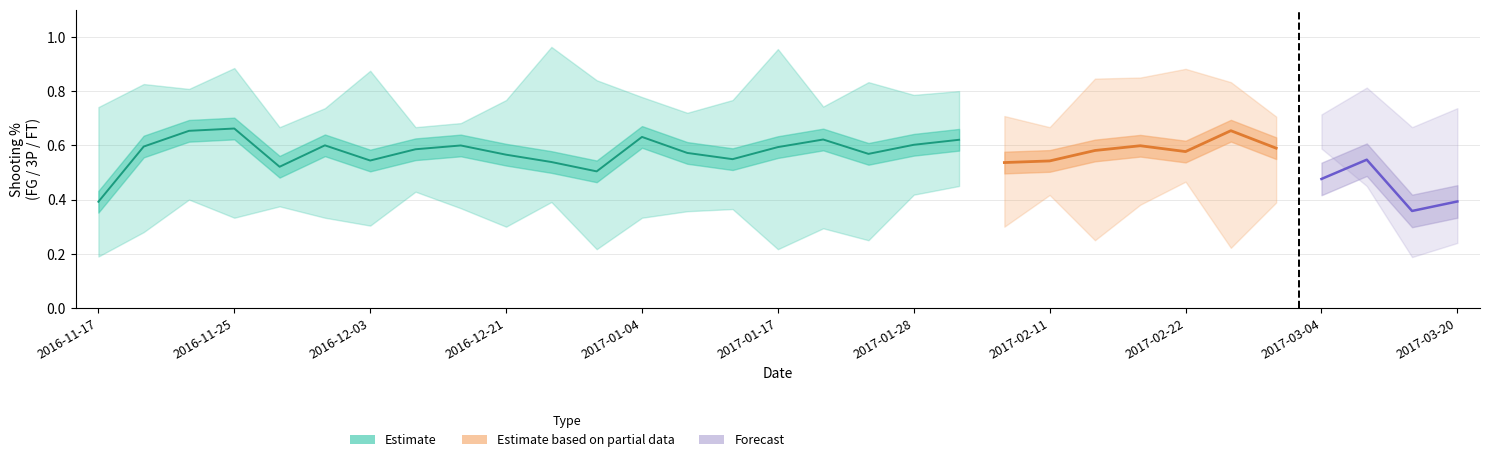

What is the label of the 10th point from the left?

2016-12-21